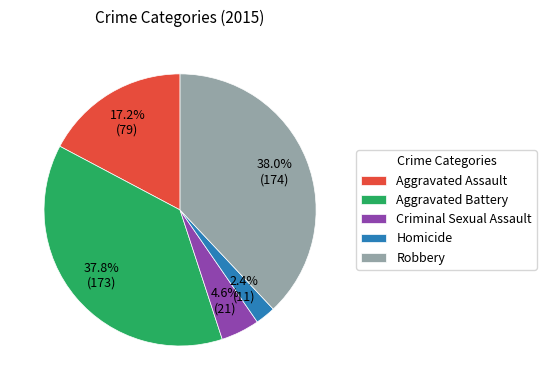

Does Aggravated Battery account for over 50% of the chart?

No